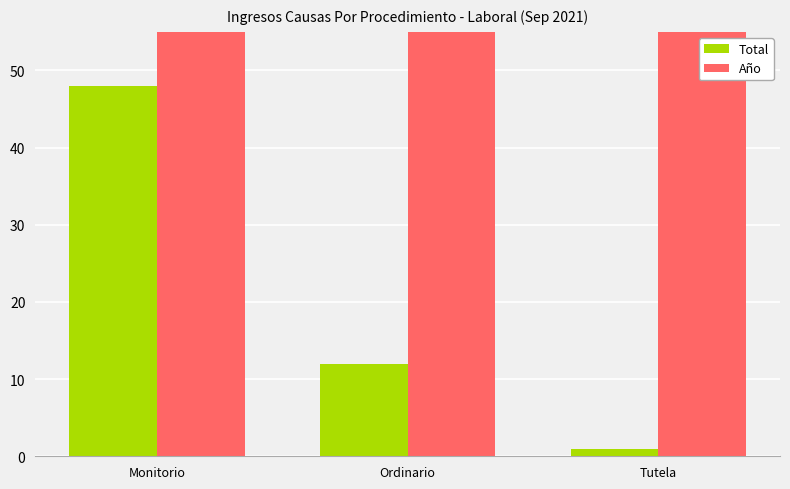

Is it true that Total equals 70 at Monitorio?

False